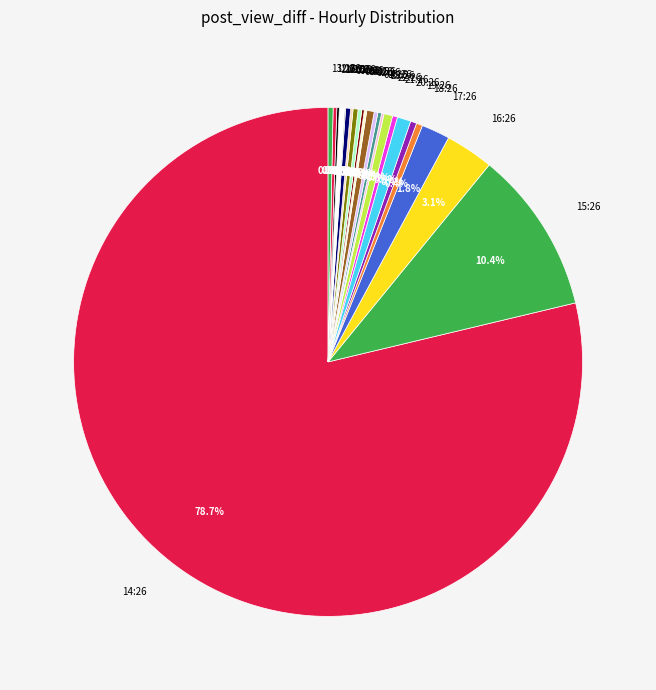

Which category accounts for the majority?

14:26